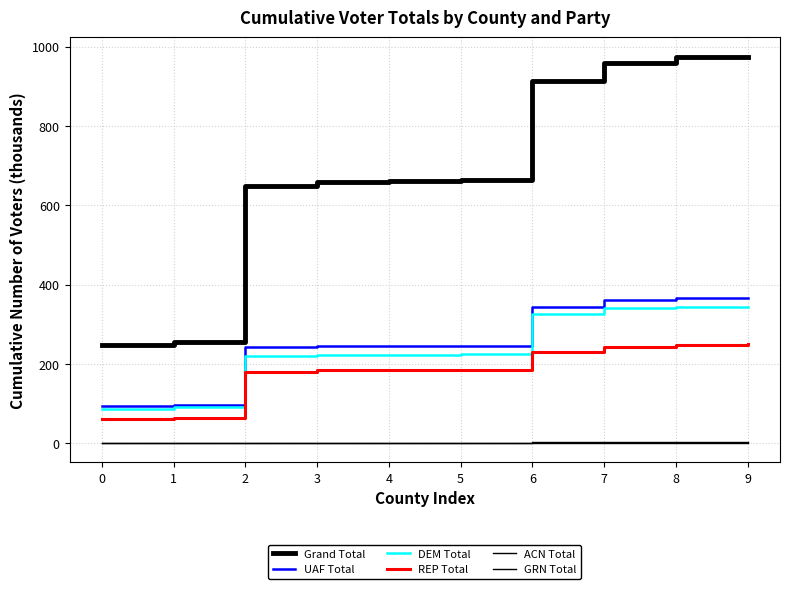

How many lines are shown in the chart?

6